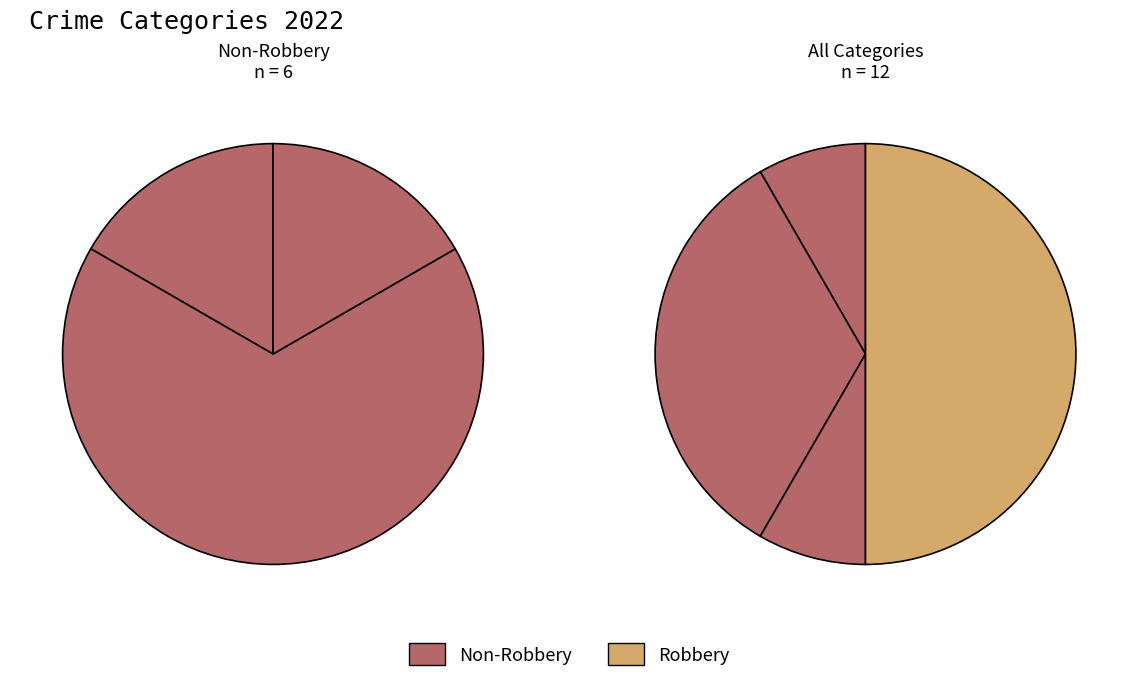

To the nearest percent, what is the combined percentage of Robbery and Aggravated Battery?

83%